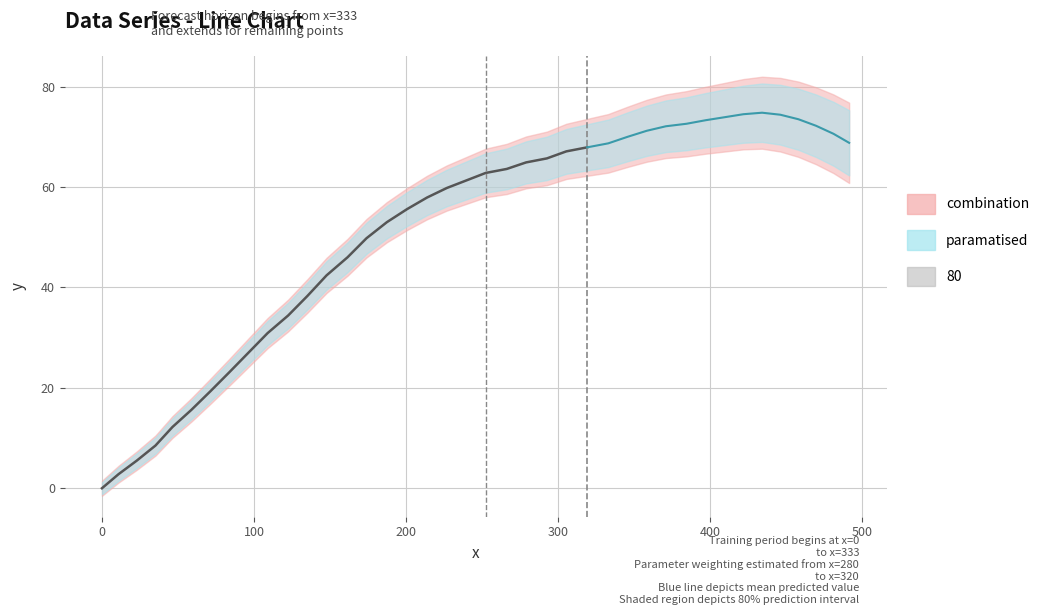

What is the change in value from 12 to 31?

+30.9